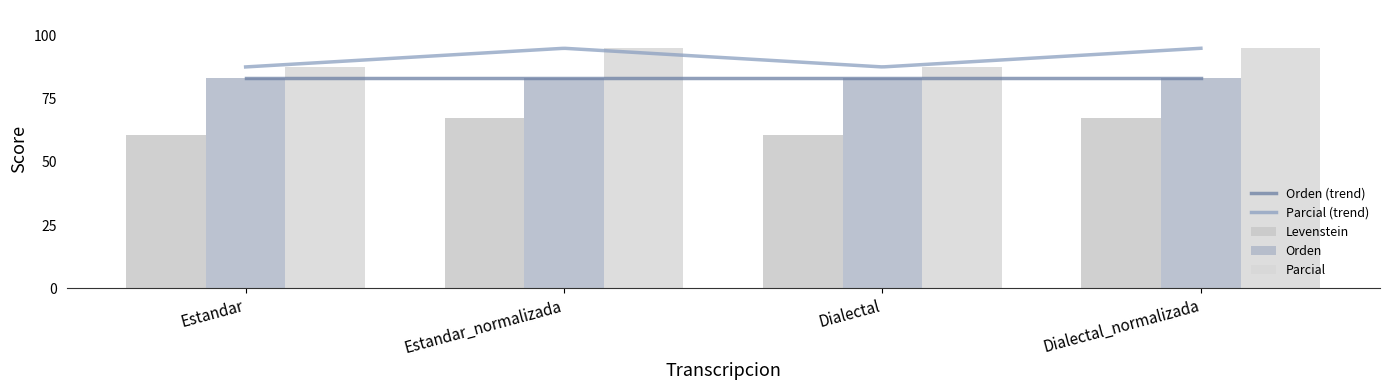

Between Estandar and Dialectal, which series saw the biggest shift?

Levenstein